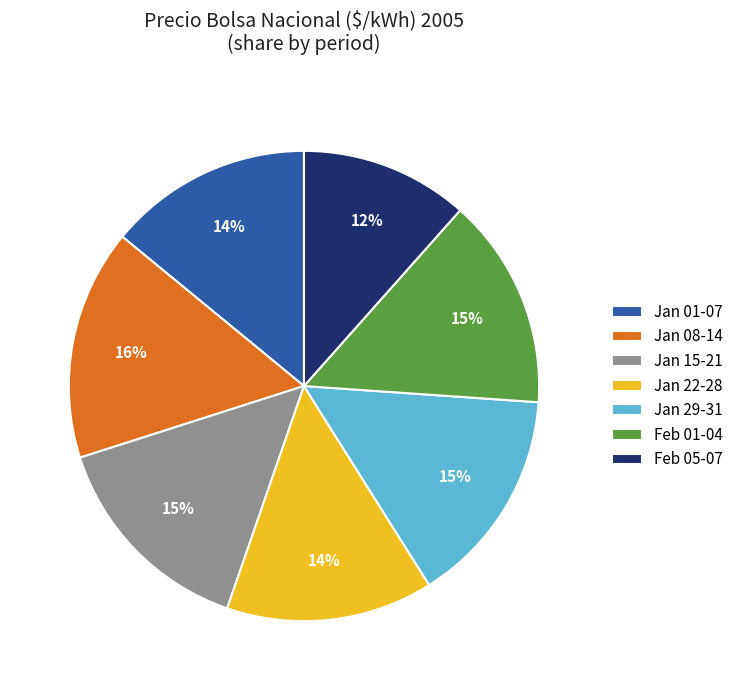

Between Feb 05-07 and Jan 01-07, which is larger?

Jan 01-07